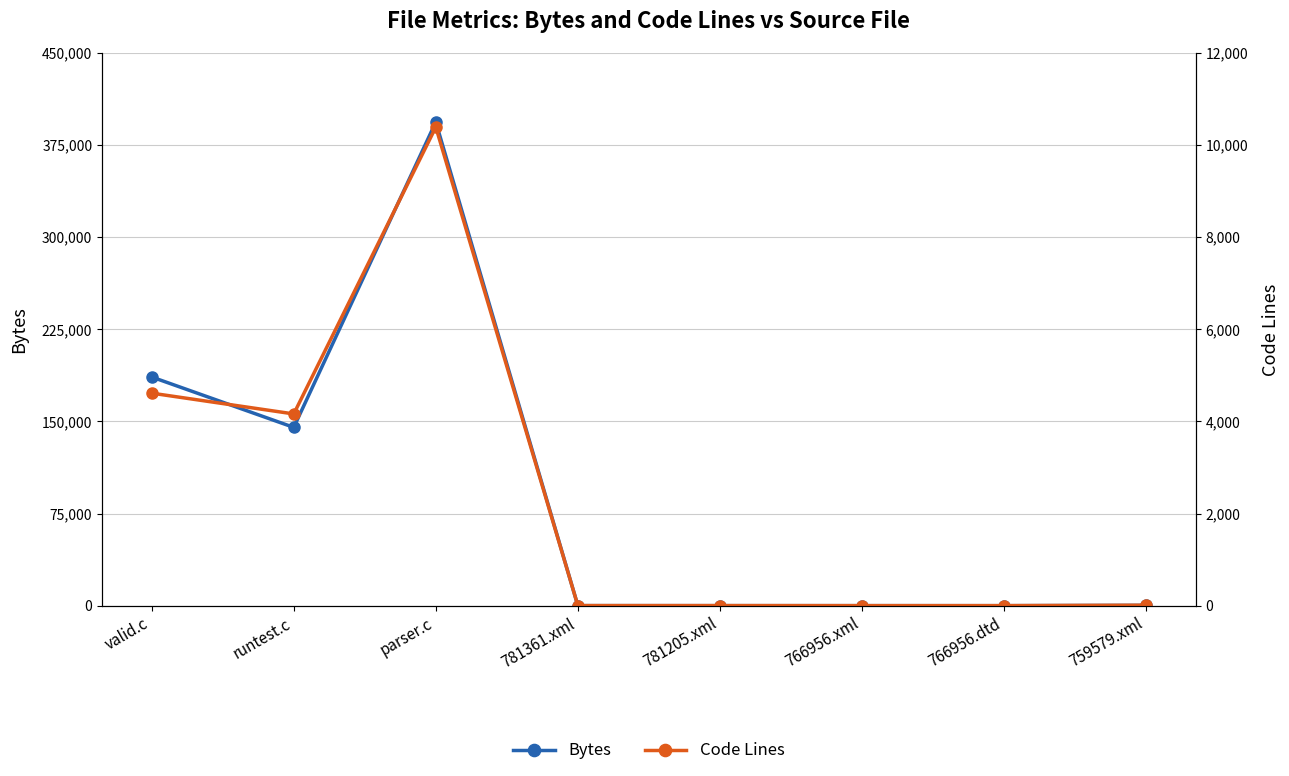

The value of Bytes at 766956.dtd is 16. True or false?

False